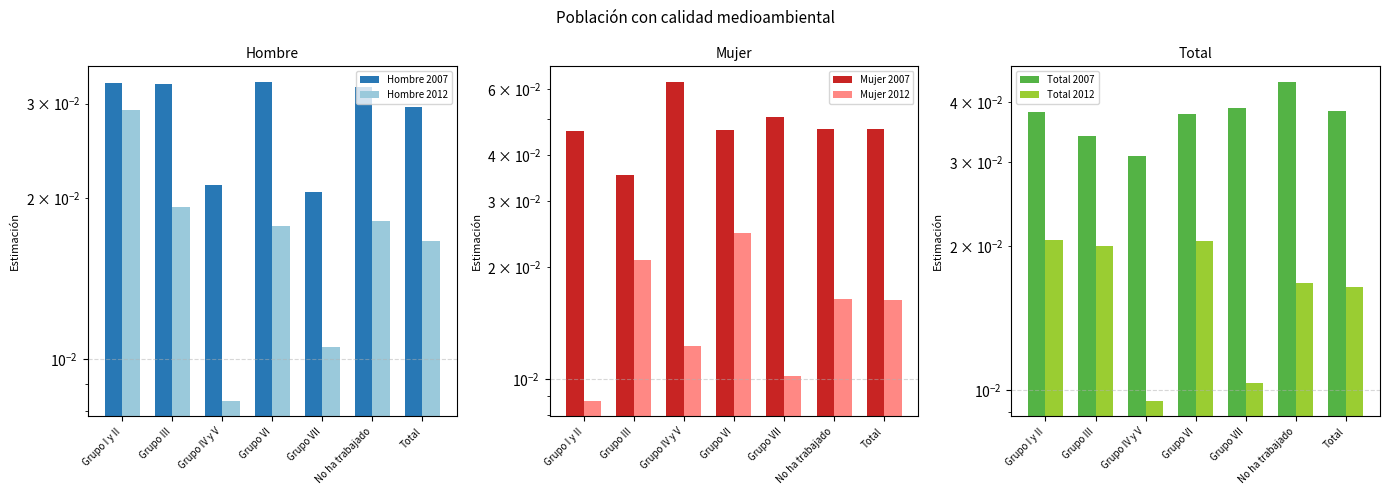

Is it true that Total 2007 equals 0.0 at Total?

True